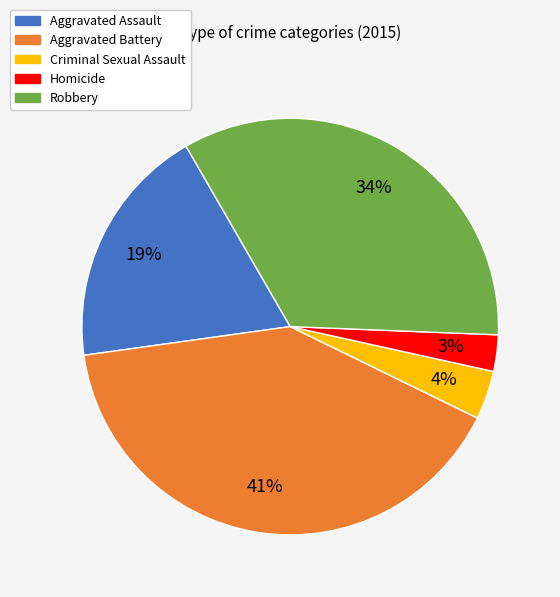

Between Homicide and Aggravated Assault, which is larger?

Aggravated Assault